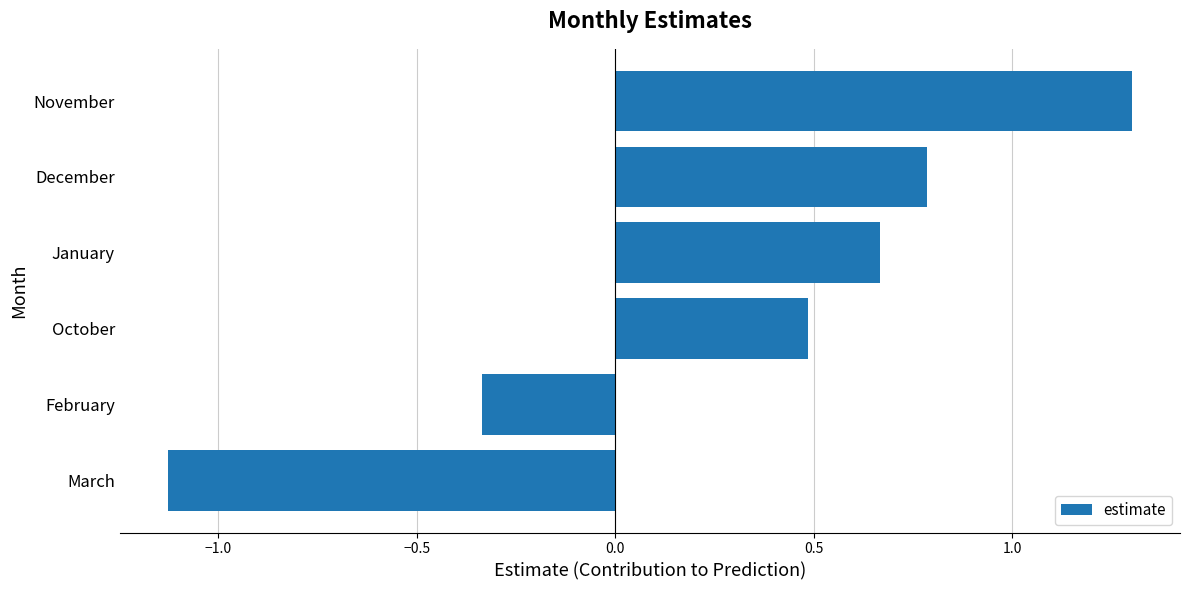

How many data points does each series have?

6